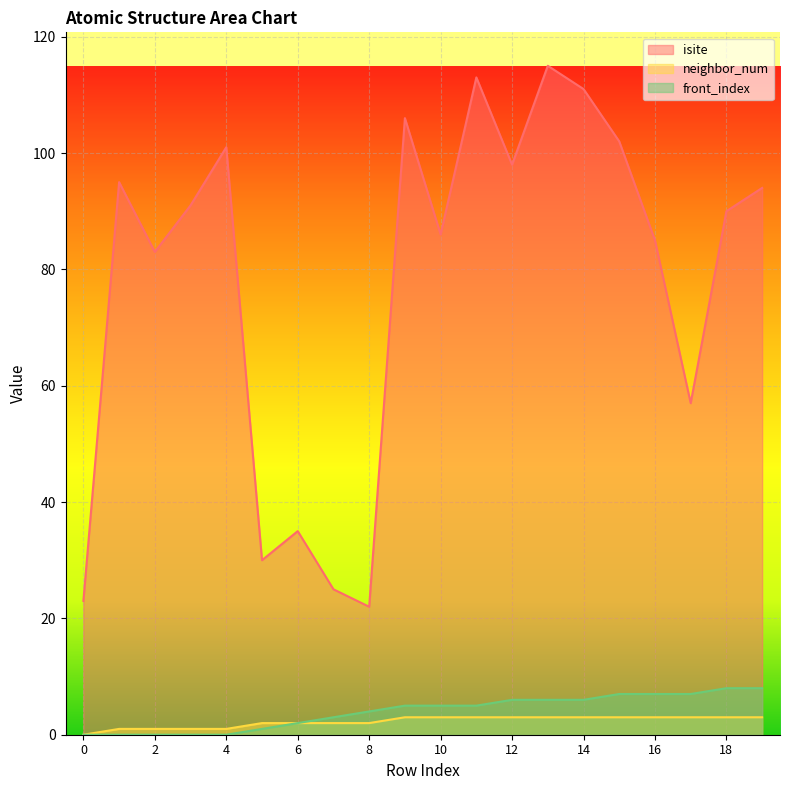

Reading right to left, transcribe all the data shown in this chart.

isite: 94	90	57	85	102	111	115	98	113	86	106	22	25	35	30	101	91	83	95	23
neighbor_num: 3	3	3	3	3	3	3	3	3	3	3	2	2	2	2	1	1	1	1	0
front_index: 8	8	7	7	7	6	6	6	5	5	5	4	3	2	1	0	0	0	0	0